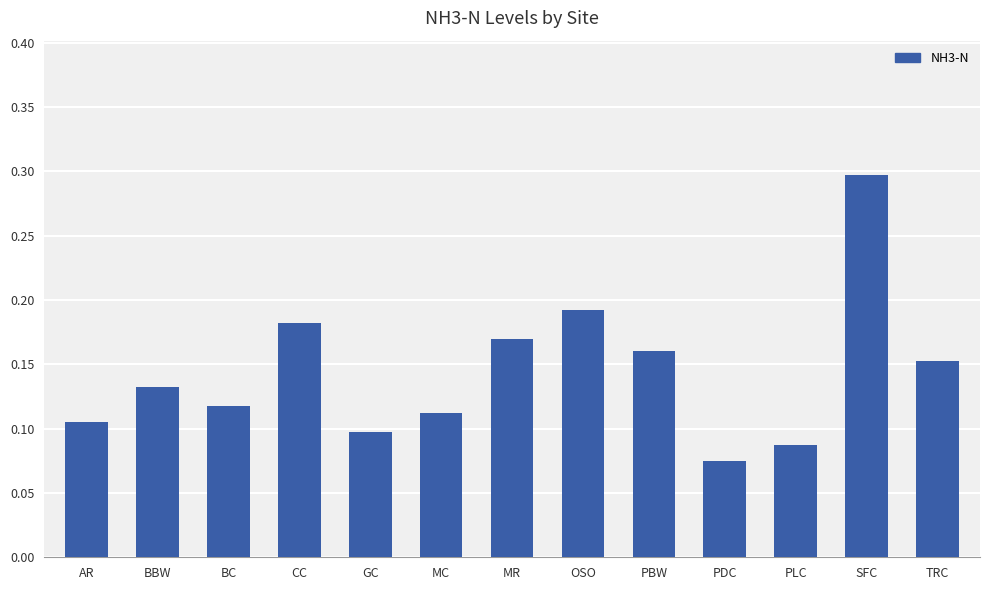

What position from the right is SFC?

2